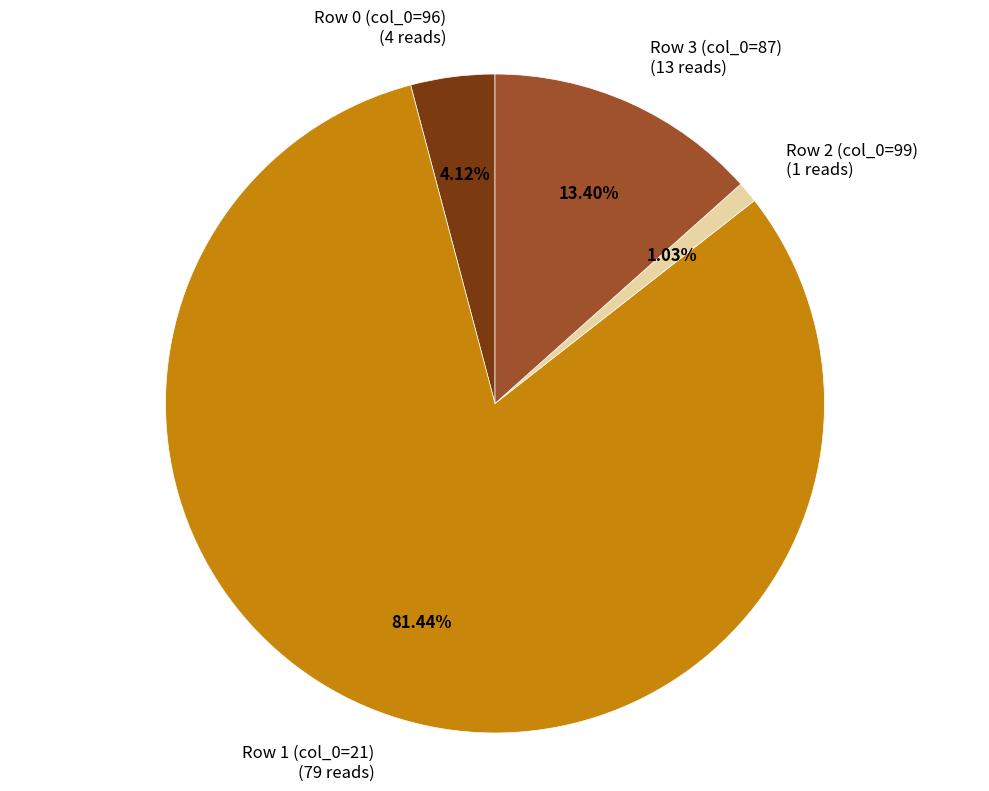

Which slice is the largest?

Row 1 (col_0=21)